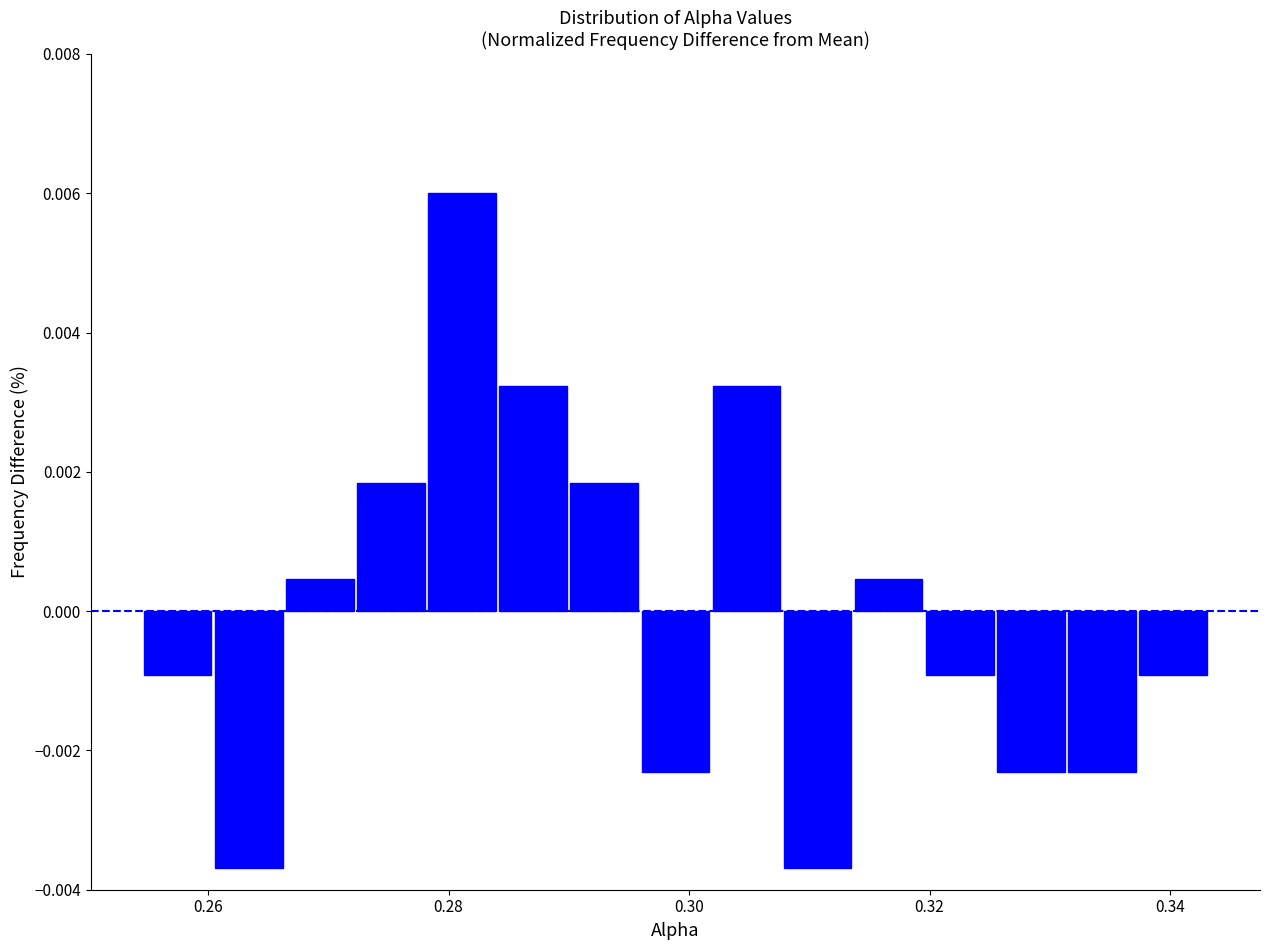

Read against the x-axis, roughly where is the centre of the tallest bar?

0.282